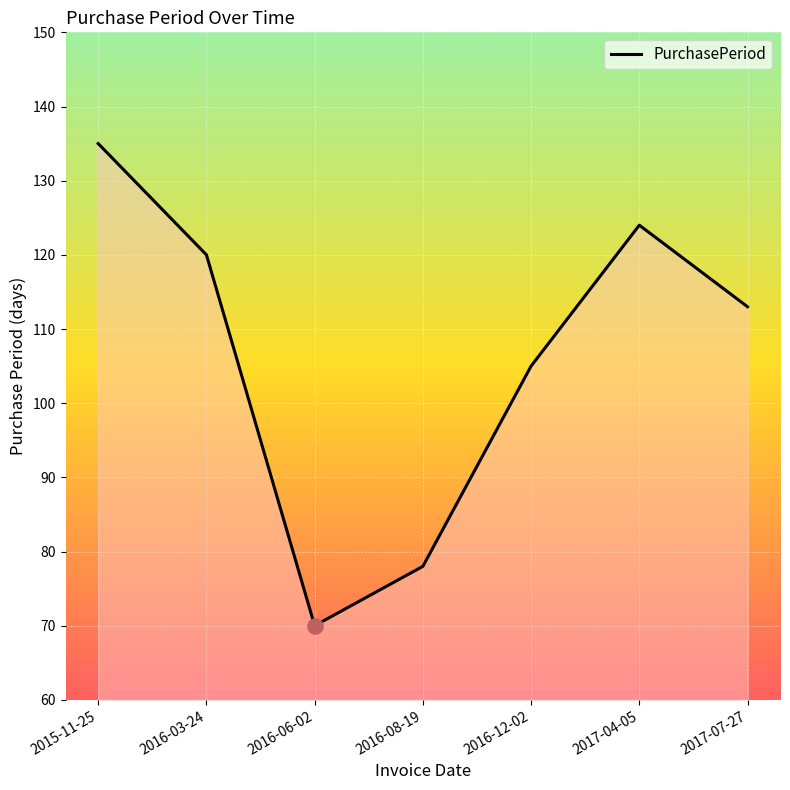

What is the change in value from 2015-11-25 to 2016-12-02?

-30